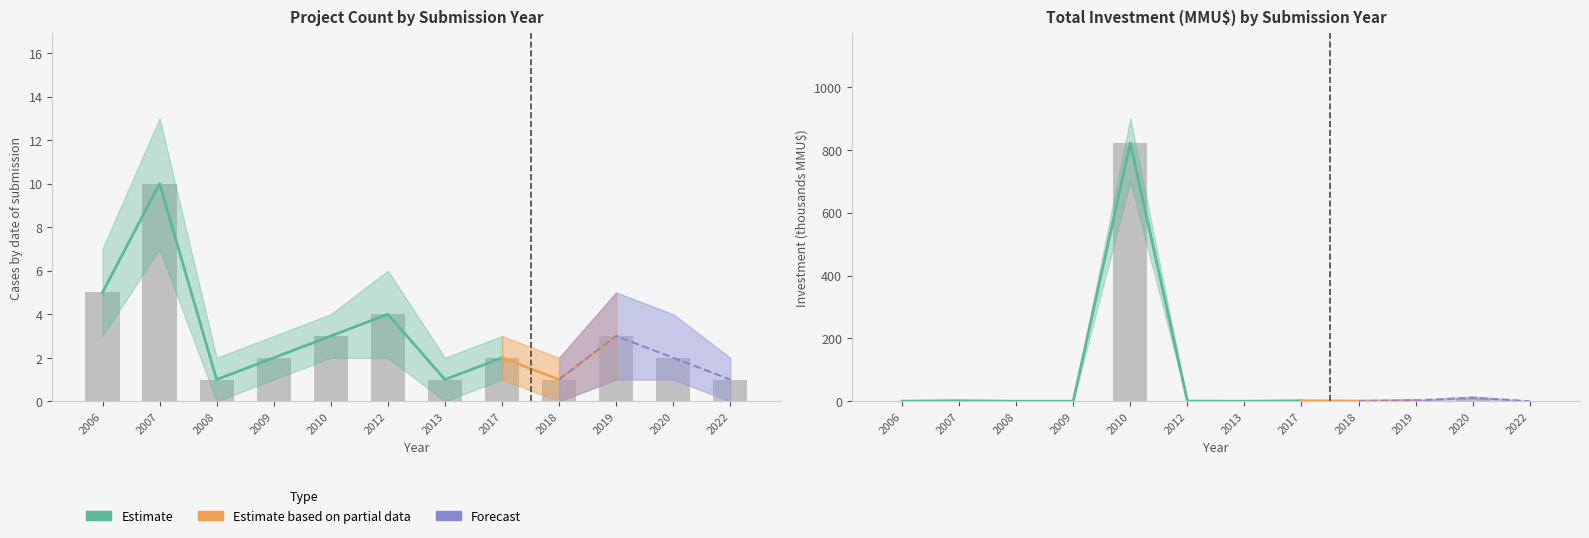

Reading left to right, extract all data points from this chart.

Count: 5.0	10.0	1.0	2.0	3.0	4.0	1.0	2.0	1.0	3.0	2.0	1.0
Investment_MMU: 0.5	1.9	0.3	0.4	821.3	0.8	0.2	1.8	0.9	2.7	11.6	0.2